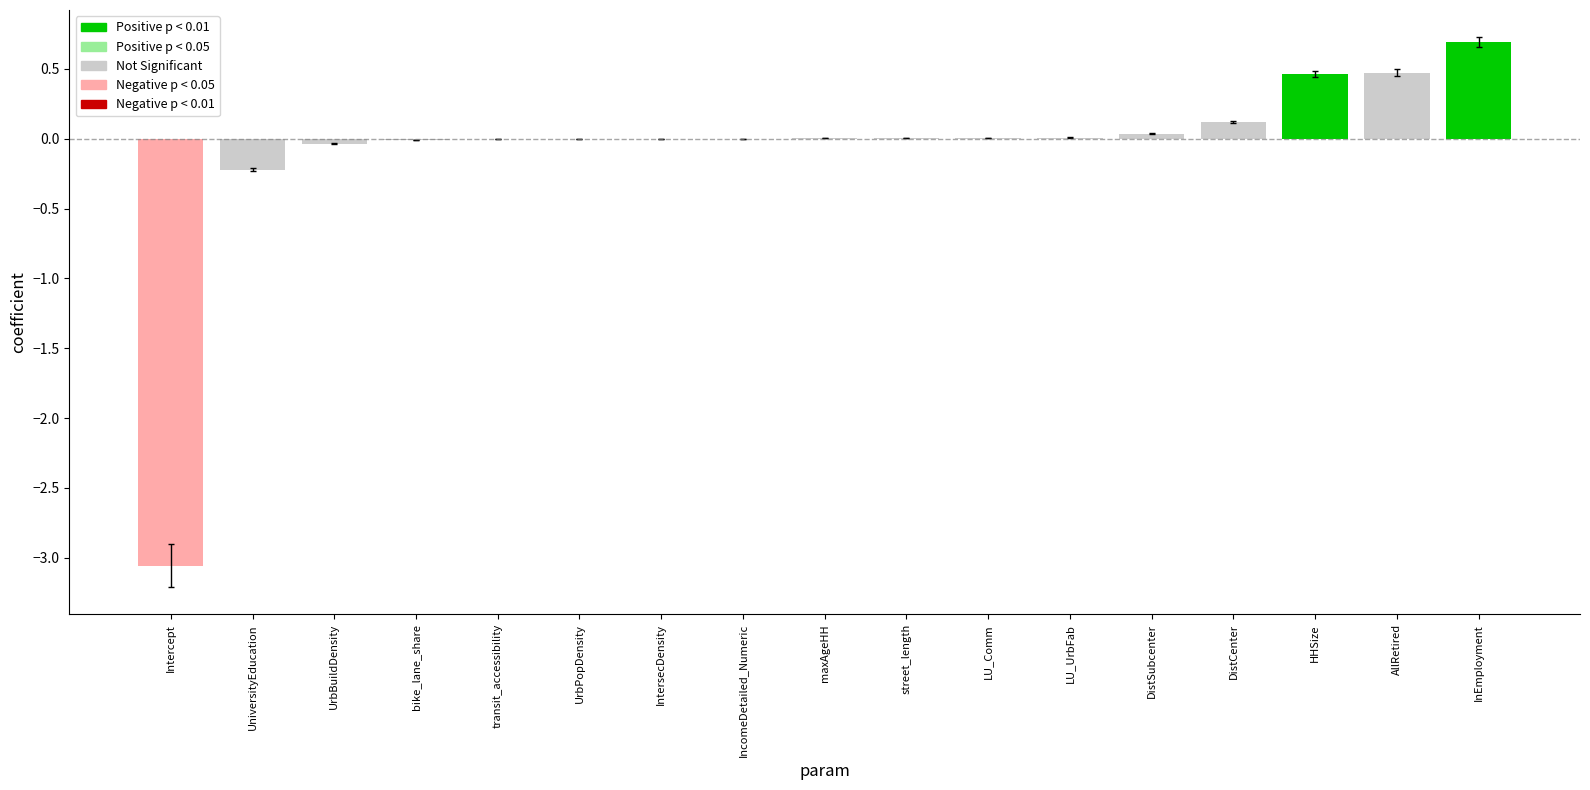

Between Intercept and HHSize, which is larger?

HHSize